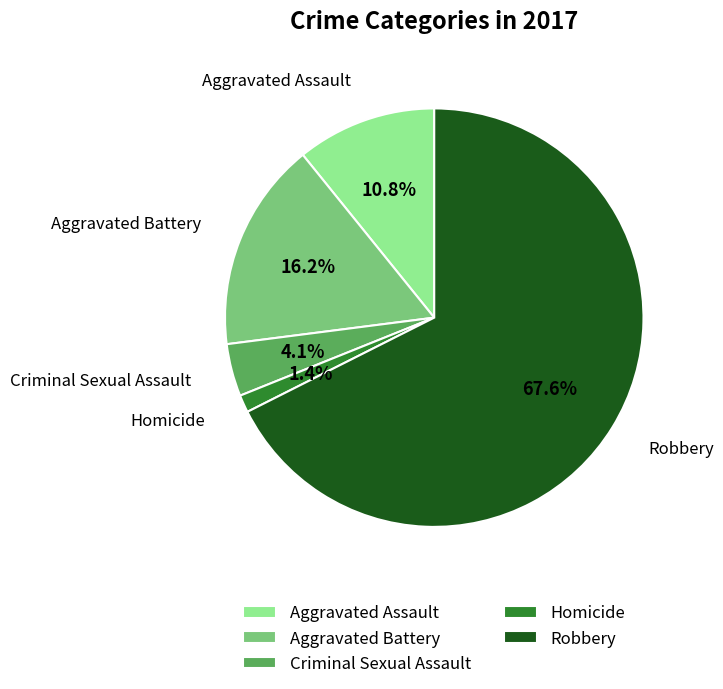

To the nearest percent, what is the average slice percentage?

20%